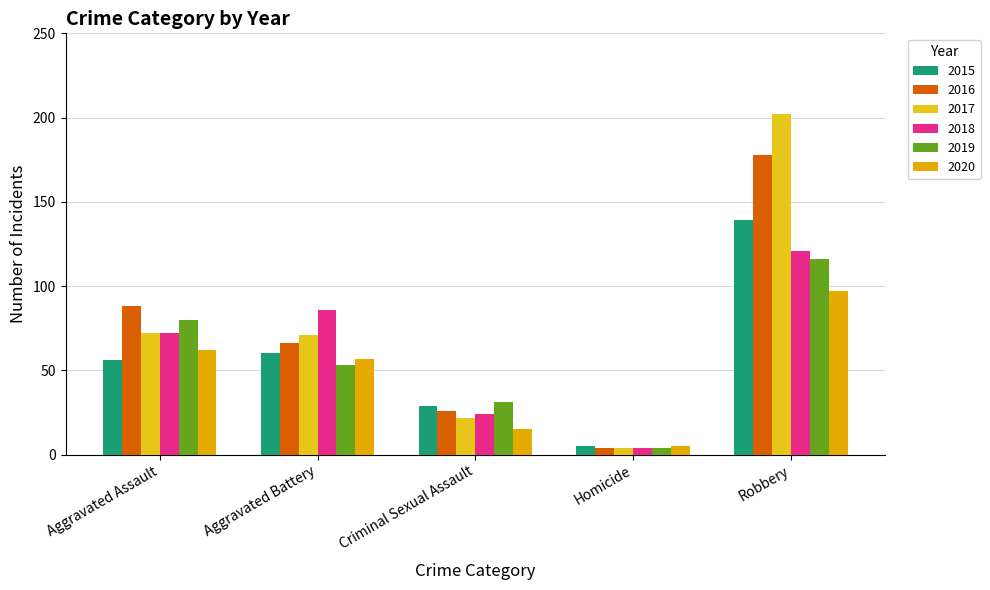

Reading left to right, list all the values displayed in this chart.

2015: 56	60	29	5	139
2016: 88	66	26	4	178
2017: 72	71	22	4	202
2018: 72	86	24	4	121
2019: 80	53	31	4	116
2020: 62	57	15	5	97